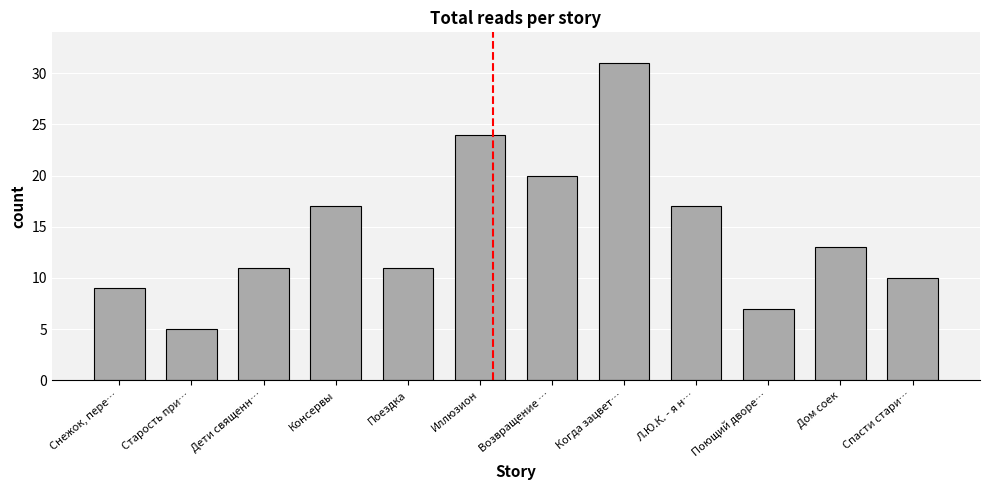

What is the change in value from Консервы to Когда зацвет…?

+14